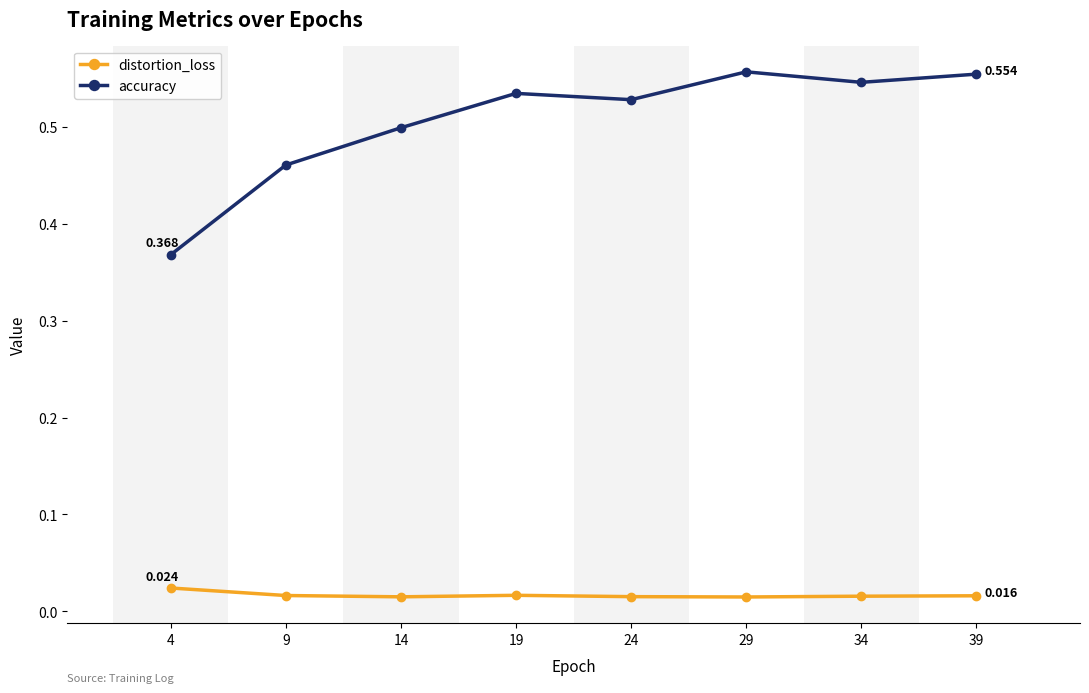

Is the value of distortion_loss at 29 greater than the value of accuracy at 14?

No